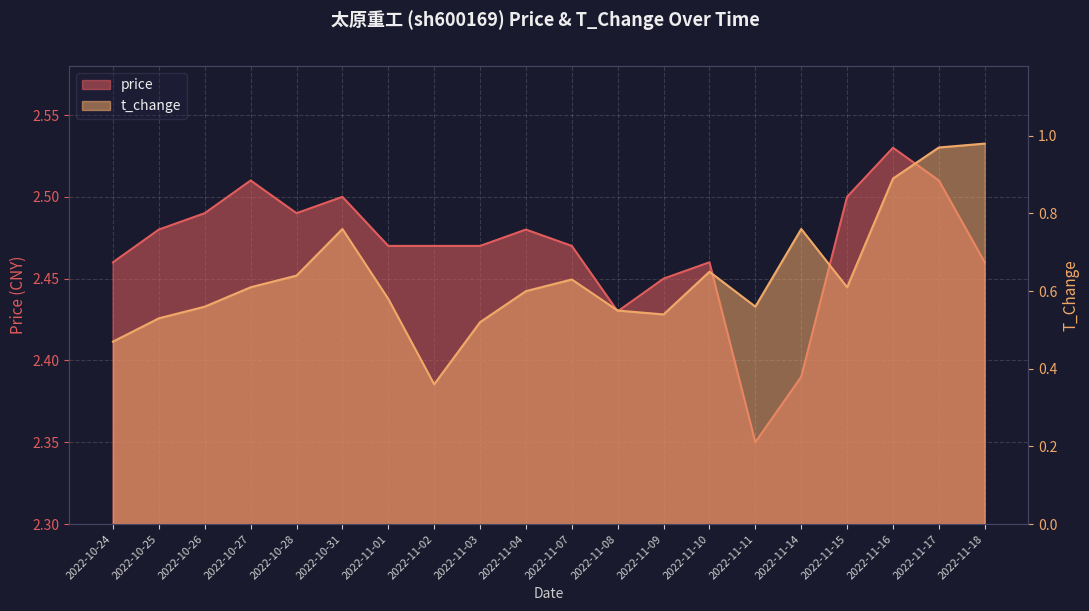

What is the total value across all series at 2022-11-18?

3.4